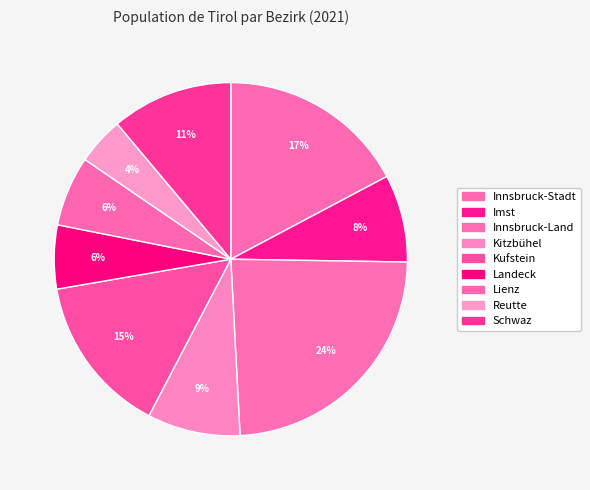

How many segments does this pie chart have?

9